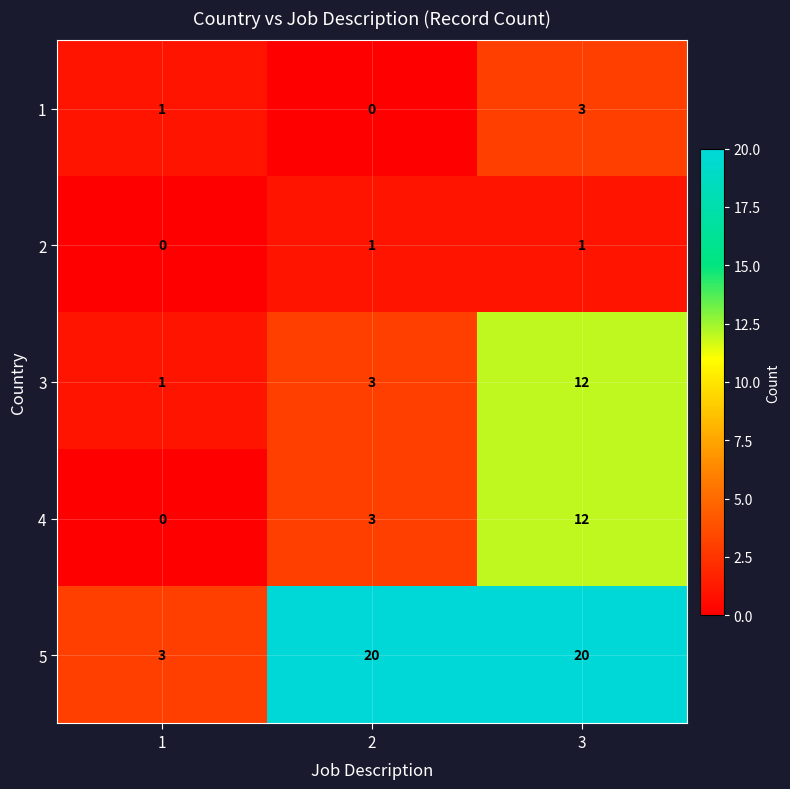

Is it true that 1 equals 0 at 1?

False